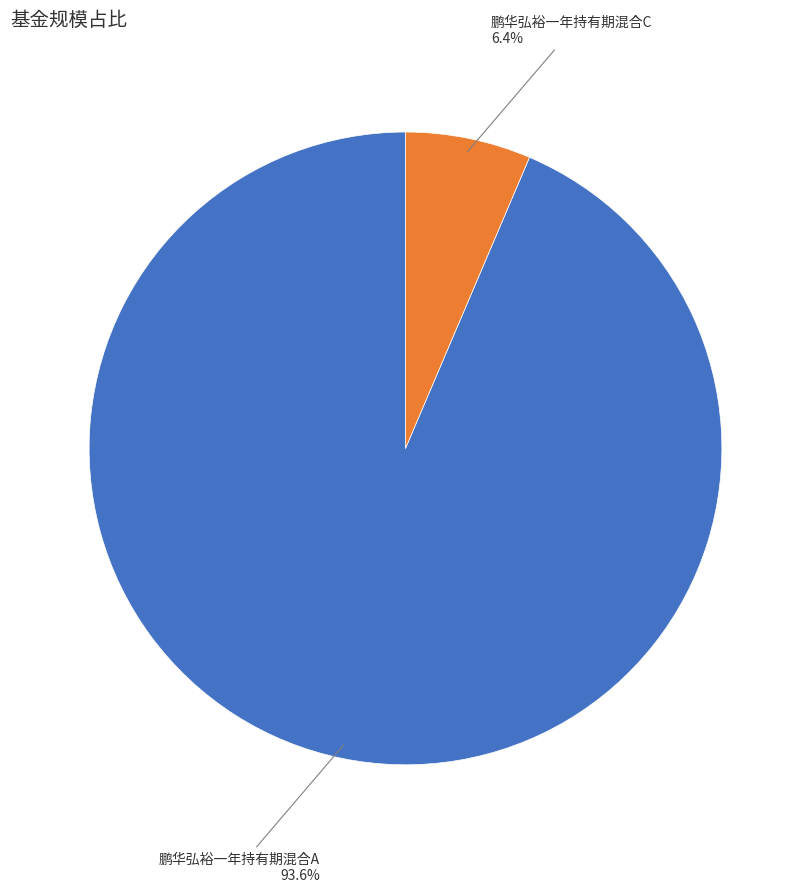

Which slice represents more than half of the pie?

鹏华弘裕一年持有期混合A